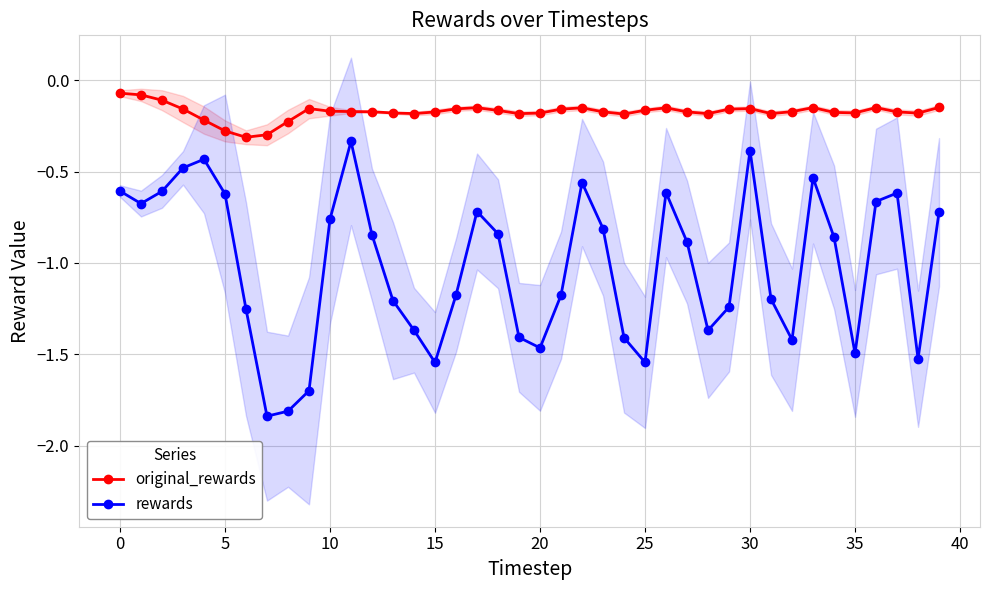

The value of rewards at 35 is -1.5. True or false?

True